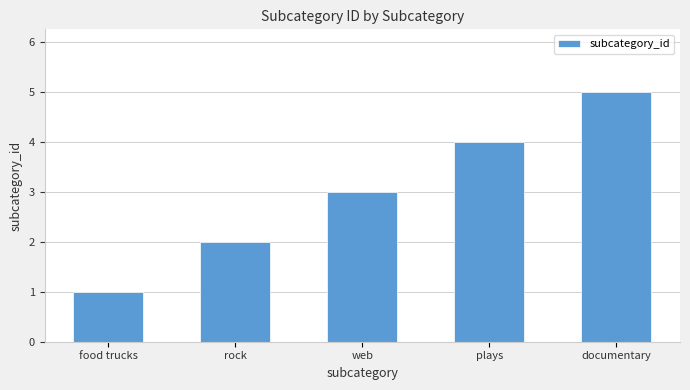

Rank the categories by value from lowest to highest.

food trucks, rock, web, plays, documentary